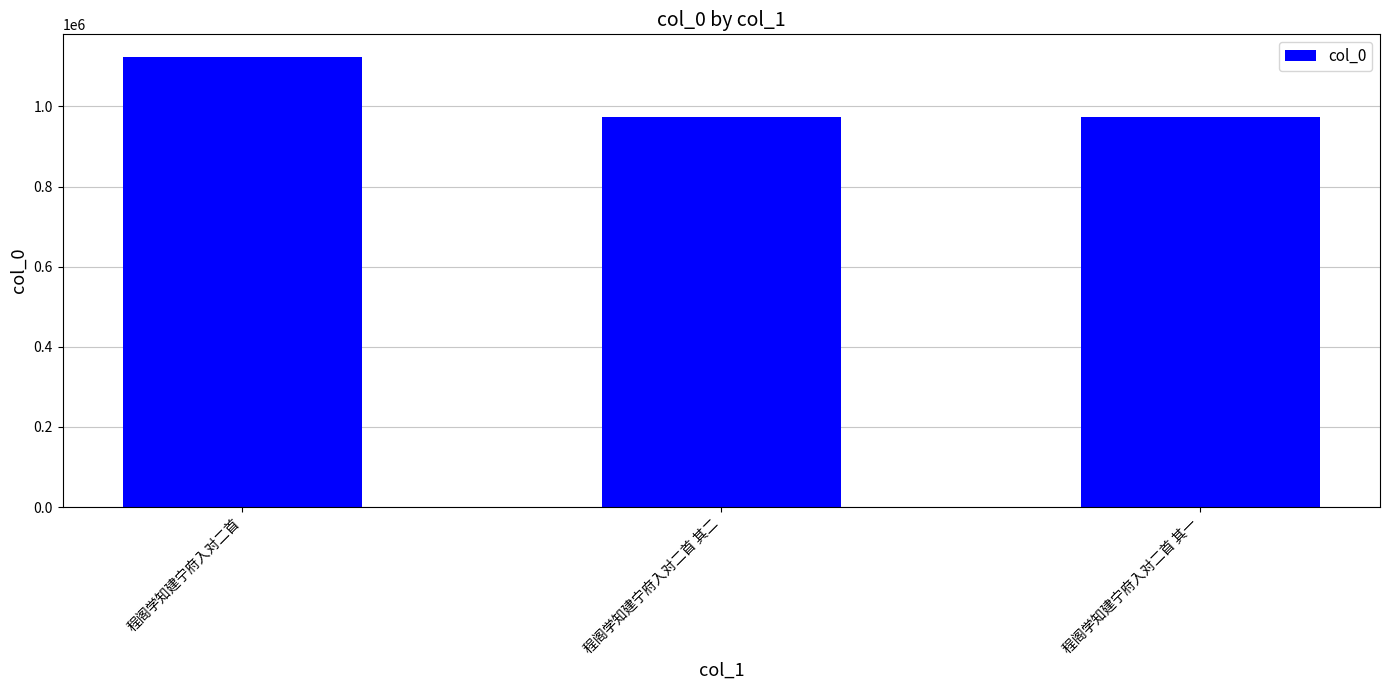

Between 程阁学知建宁府入对二首 and 程阁学知建宁府入对二首 其二, which is larger?

程阁学知建宁府入对二首